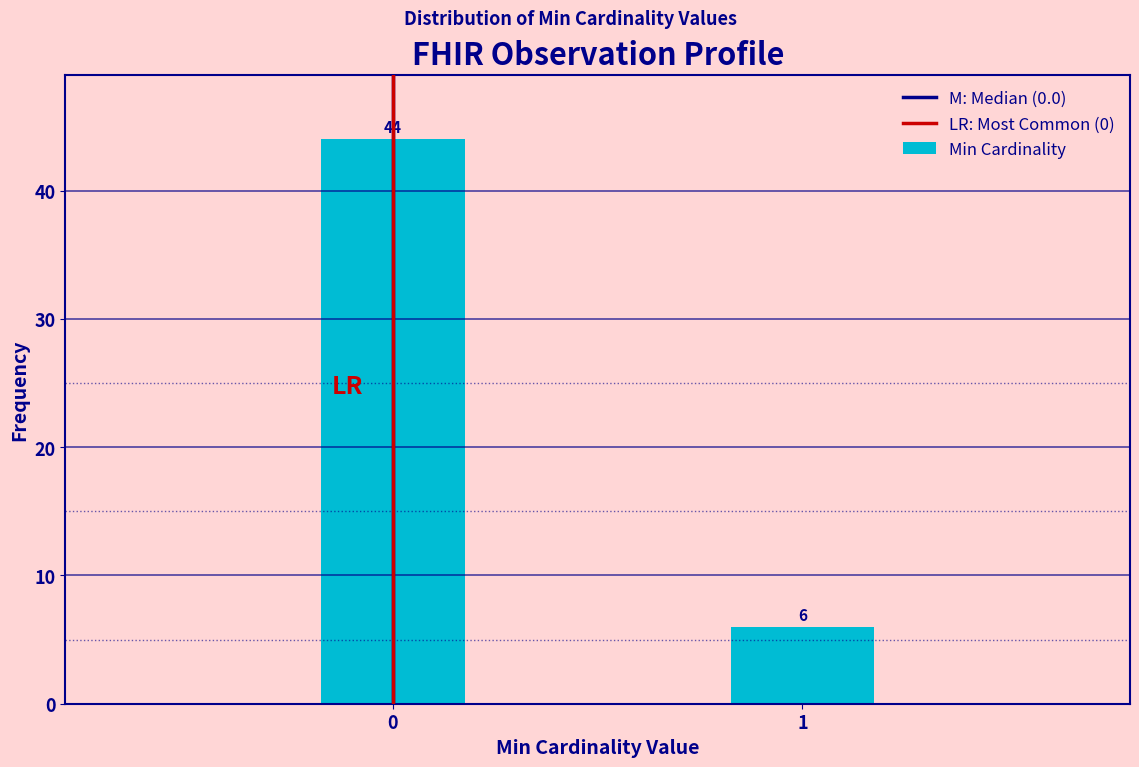

Reading right to left, transcribe all the data shown in this chart.

6	44